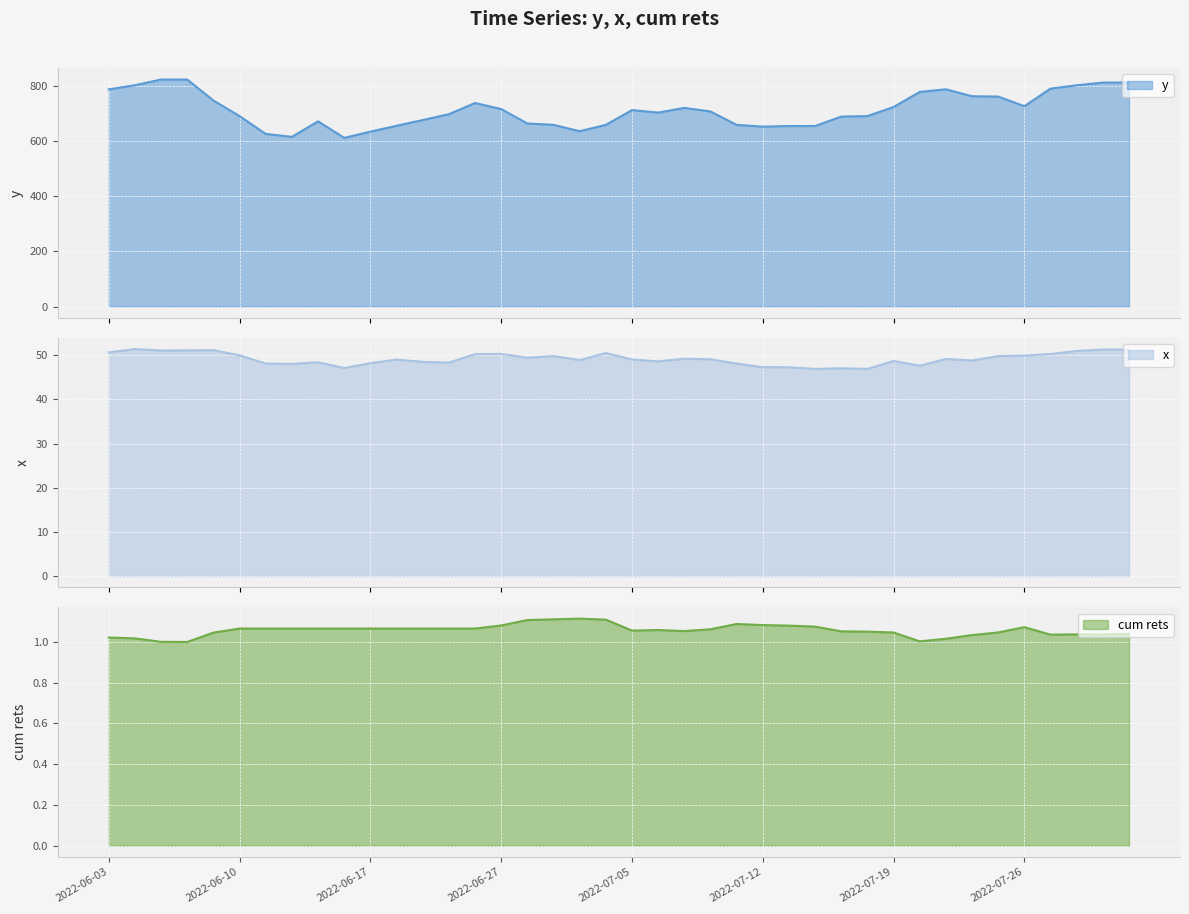

What are all the series names shown in the legend?

y, x, cum rets